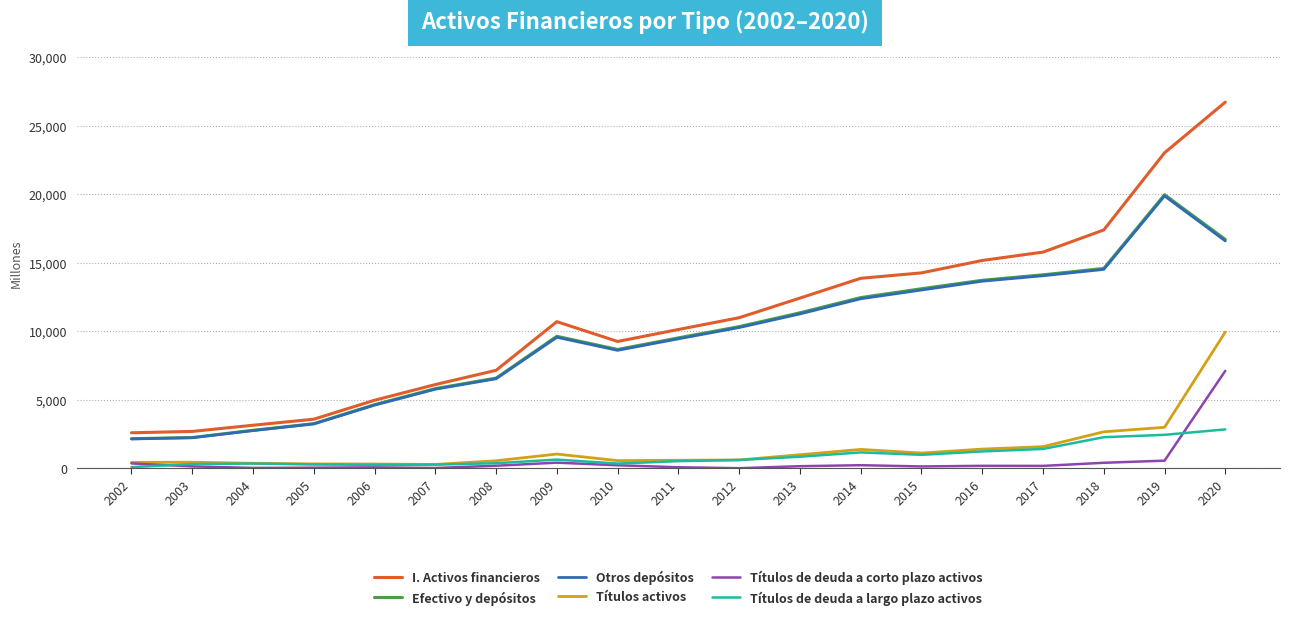

What is the approximate value of Títulos de deuda a corto plazo activos at 2002?

348